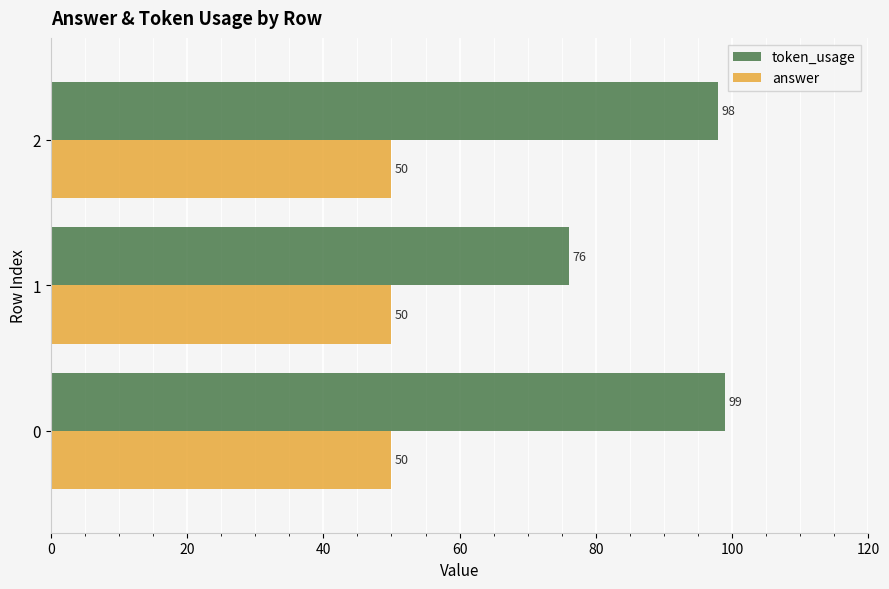

True or false: answer has a value of 15 at 1.

False